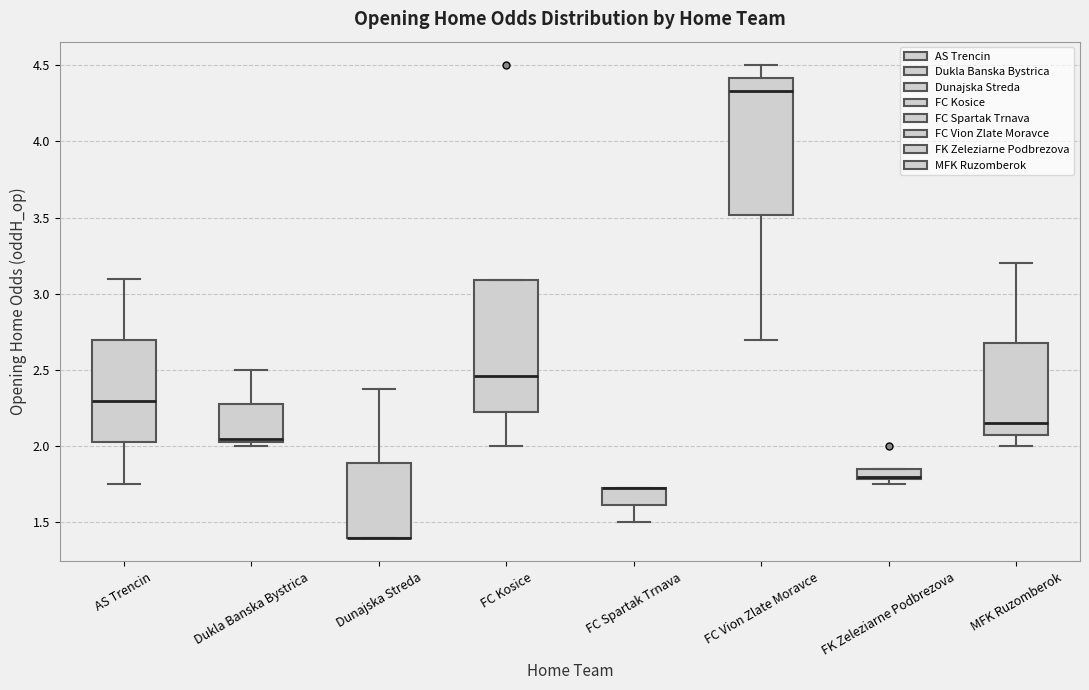

Where is the upper edge of the box for FC Spartak Trnava on the y-axis? The values are not printed on the chart, so give them approximately, as read against the axis.

1.75